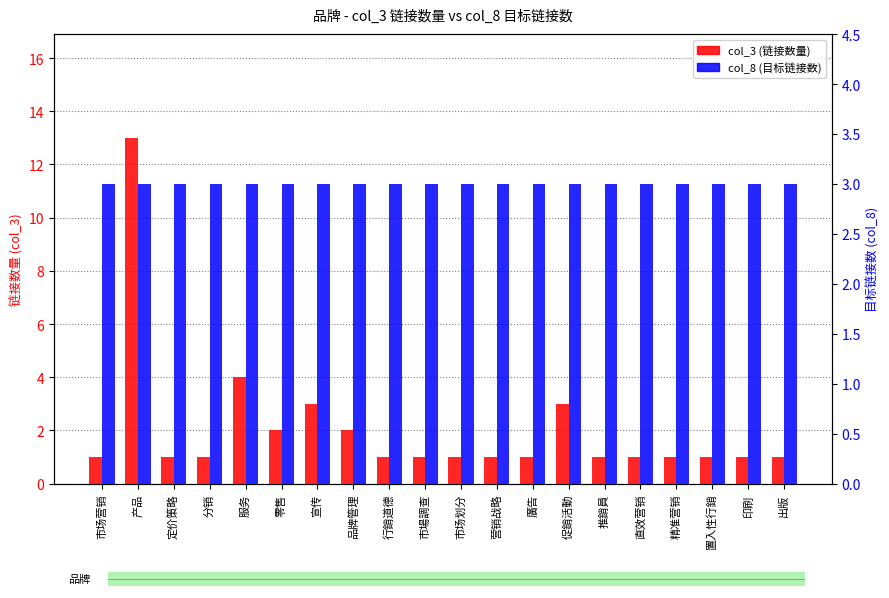

Rank the series by their maximum value, from lowest to highest.

col_8 (目标链接数), col_3 (链接数量)